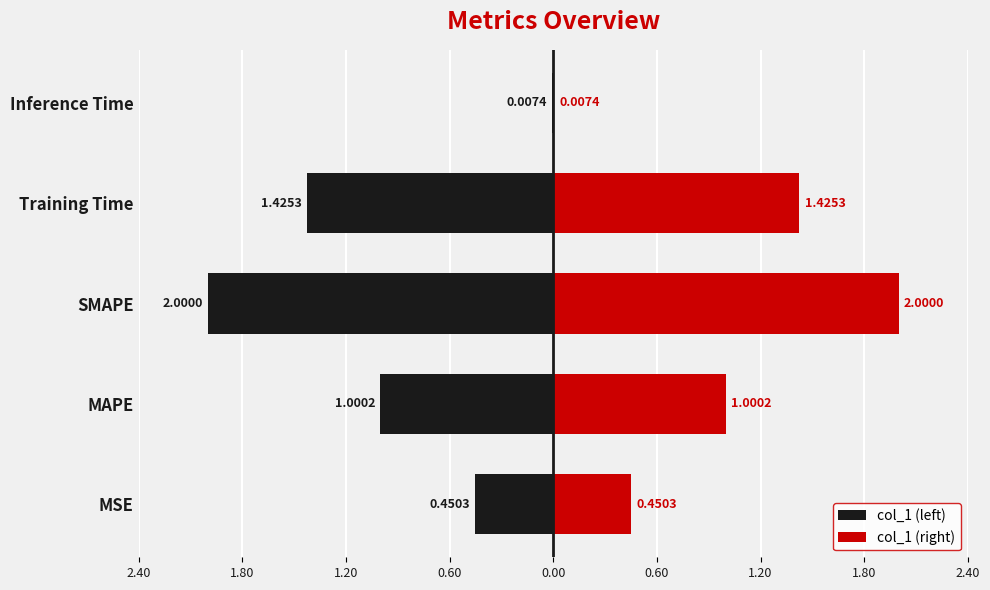

Is it true that col_1 (right) equals 0.8 at MSE?

False